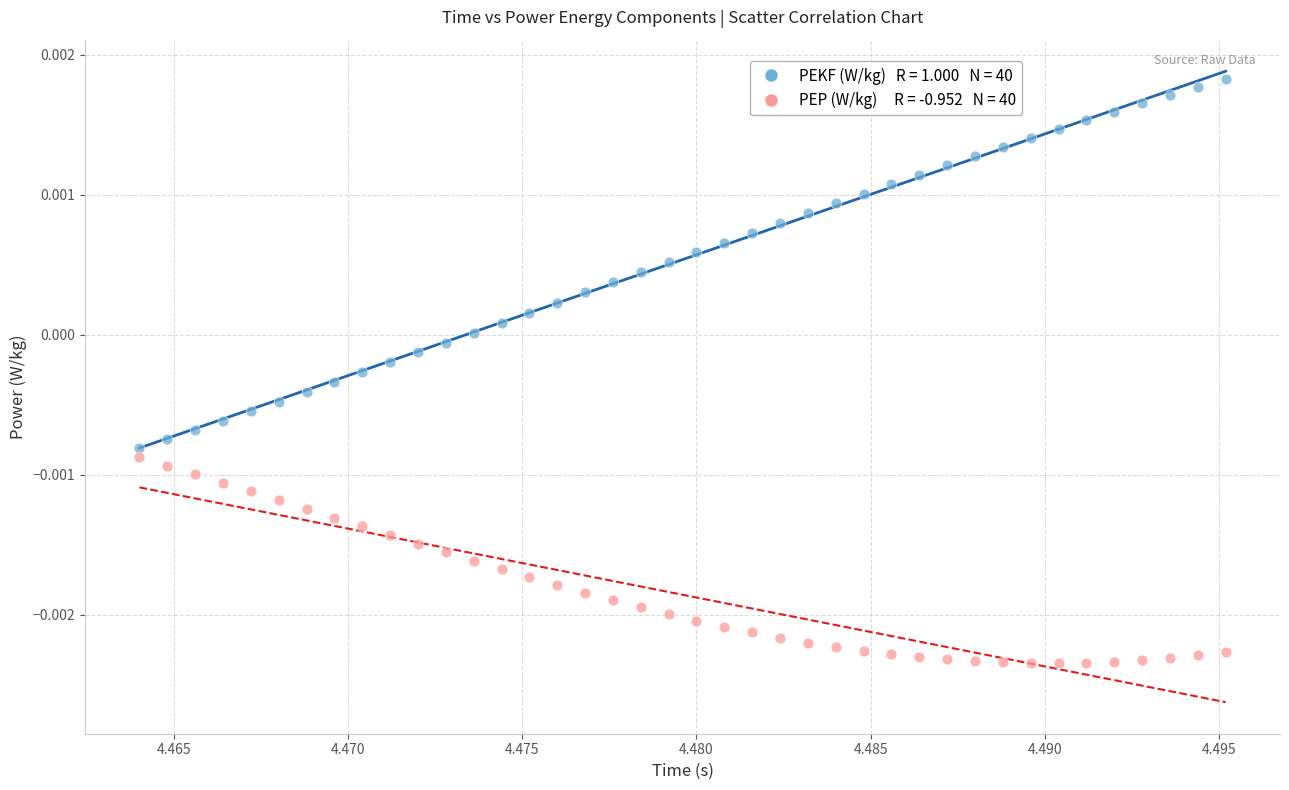

How many data points are displayed?

80